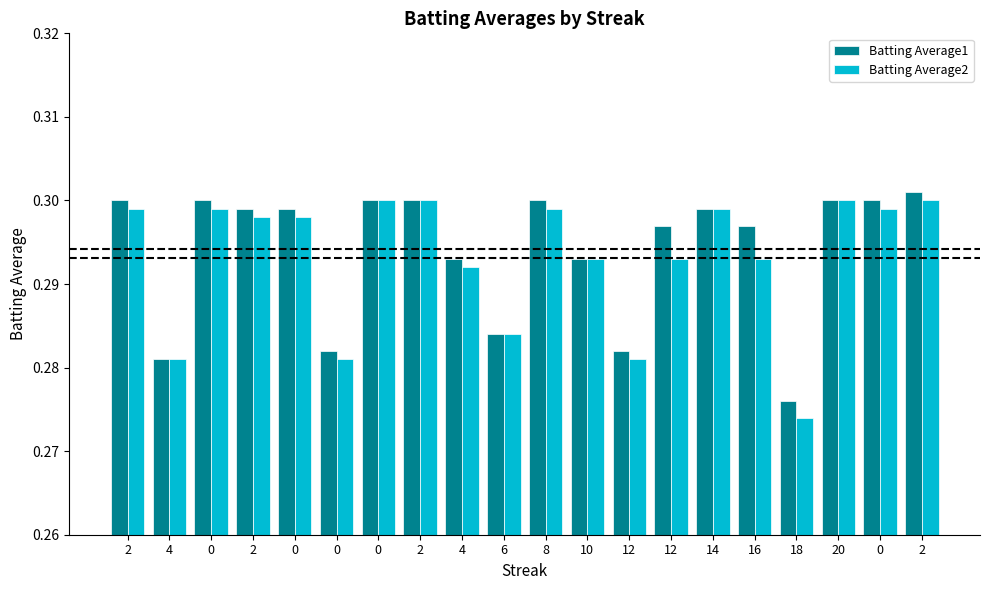

Where is Batting Average1 nearest to the value 0?

18